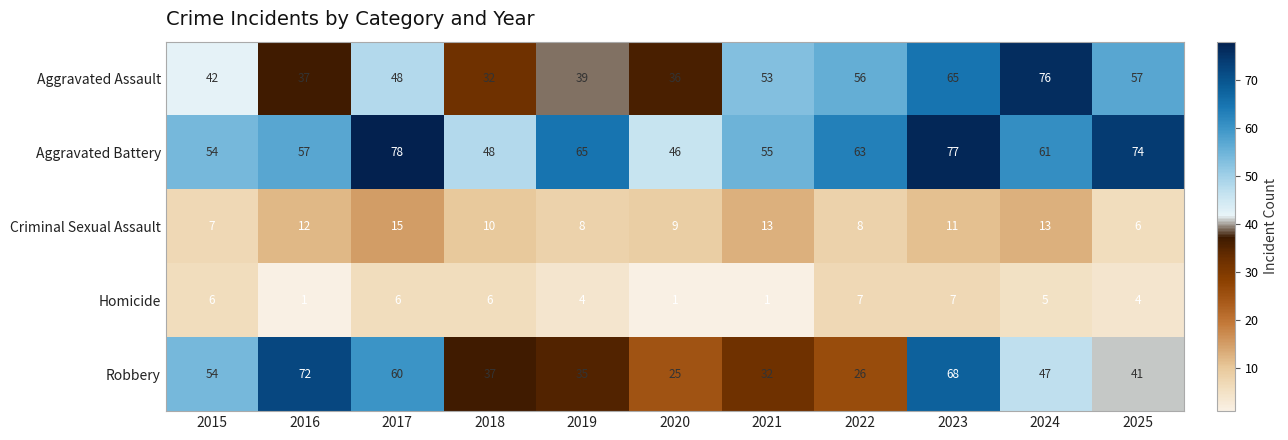

Which series has the largest range (max minus min)?

Robbery